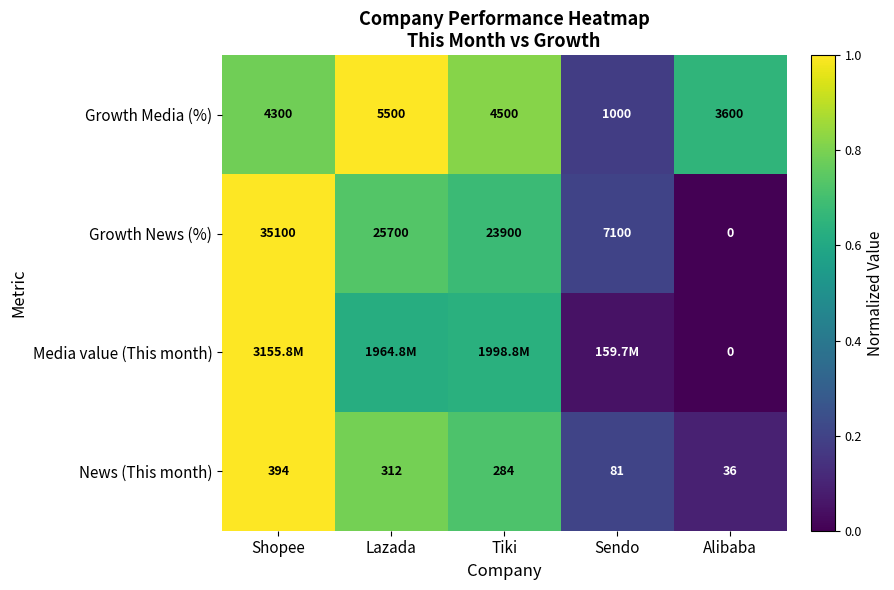

Is the value of Media value (This month) at Alibaba greater than the value of Growth Media (%) at Lazada?

No